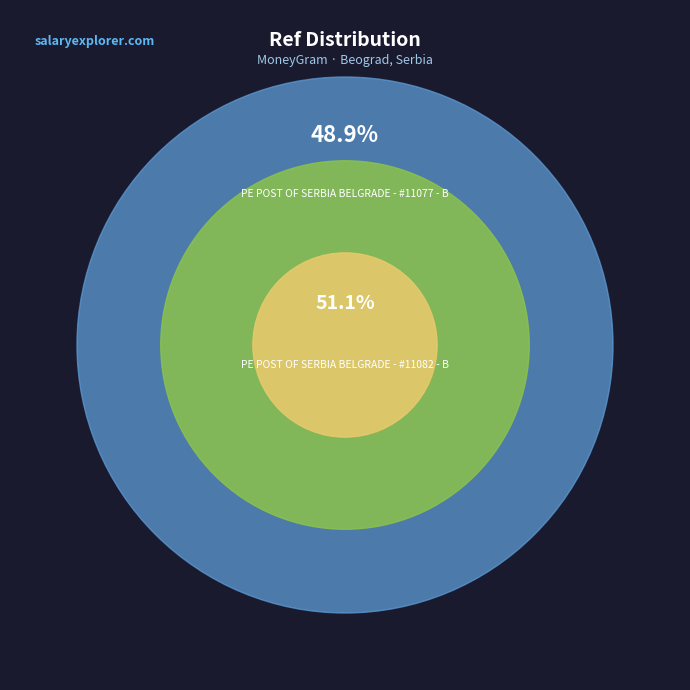

How much of the chart is everything except PE POST OF SERBIA BELGRADE - #11077 - B?

51.1%